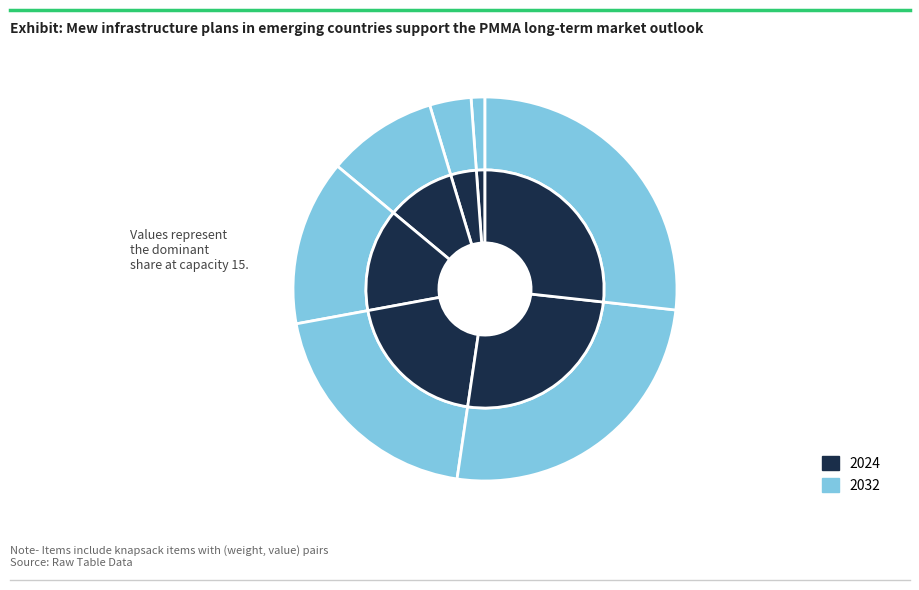

Rank the categories by value from lowest to highest.

0 items, Item (1, 1), Item (2, 5), Item (2, 6), Item (4, 0), Item (6, 8), Item (7, 8), Item (9, 4)